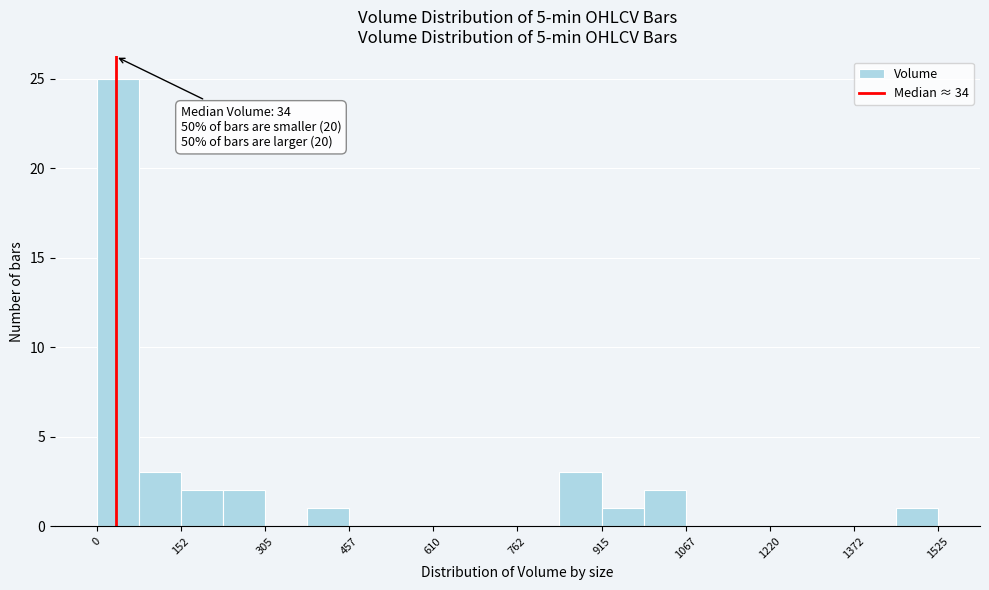

Read against the x-axis, roughly where is the centre of the tallest bar?

40